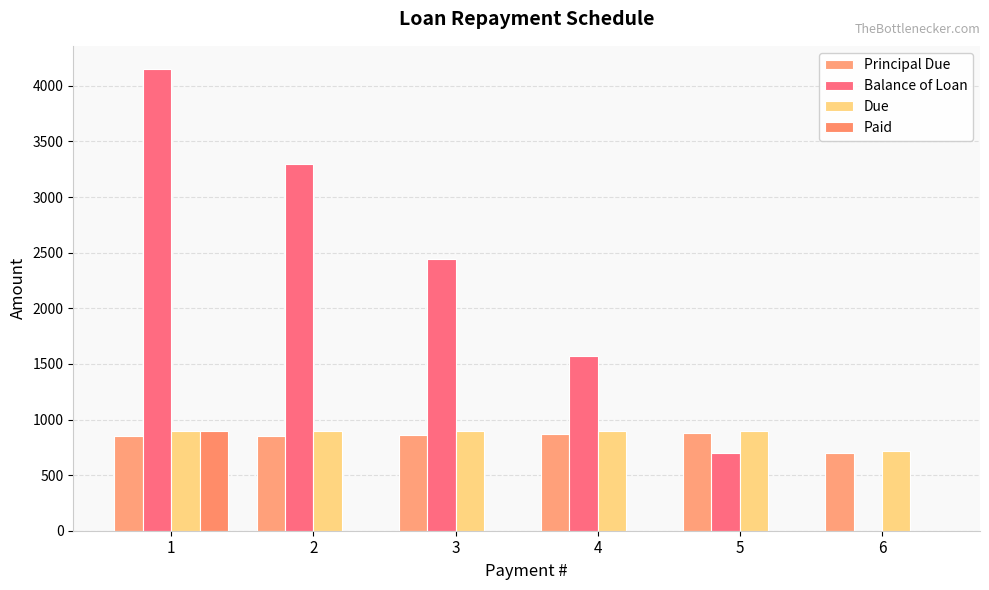

What is the difference between the maximum and minimum values in the Due series?

187.5